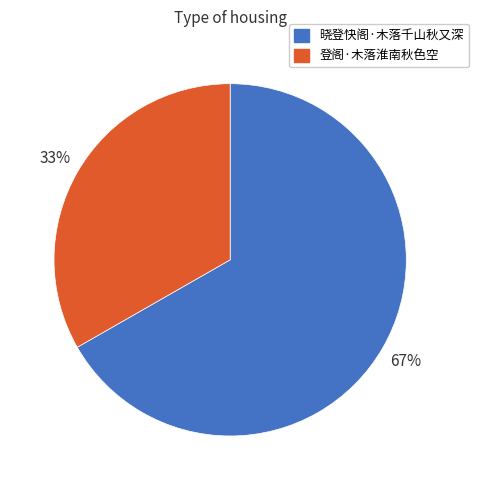

To the nearest percent, what is the combined percentage of 登阁·木落淮南秋色空 and 晓登快阁·木落千山秋又深?

100%